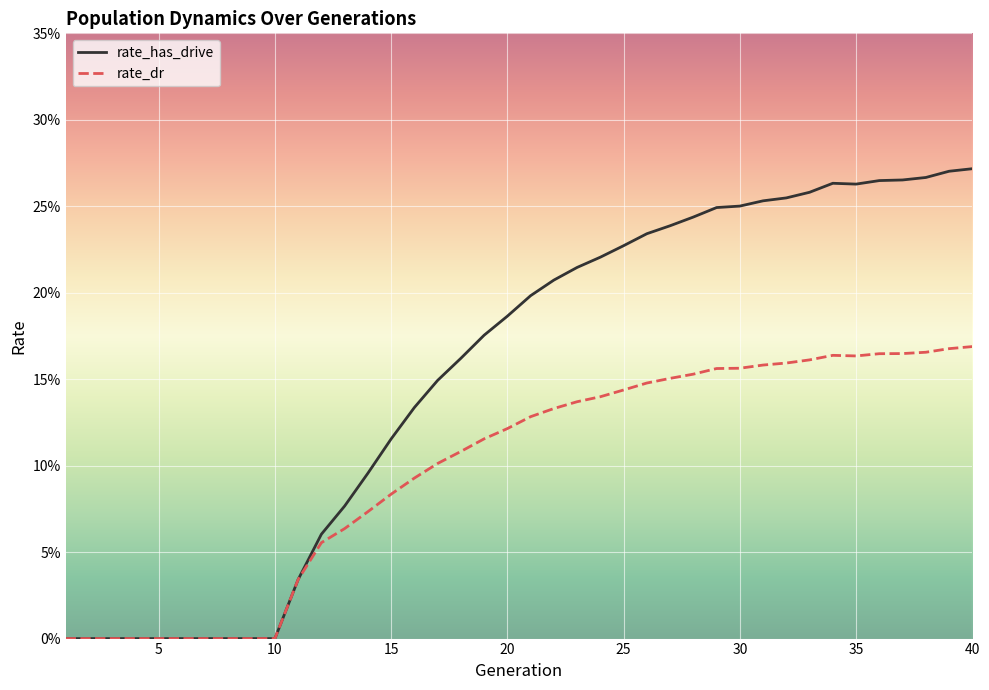

Which series has the largest range (max minus min)?

rate_has_drive